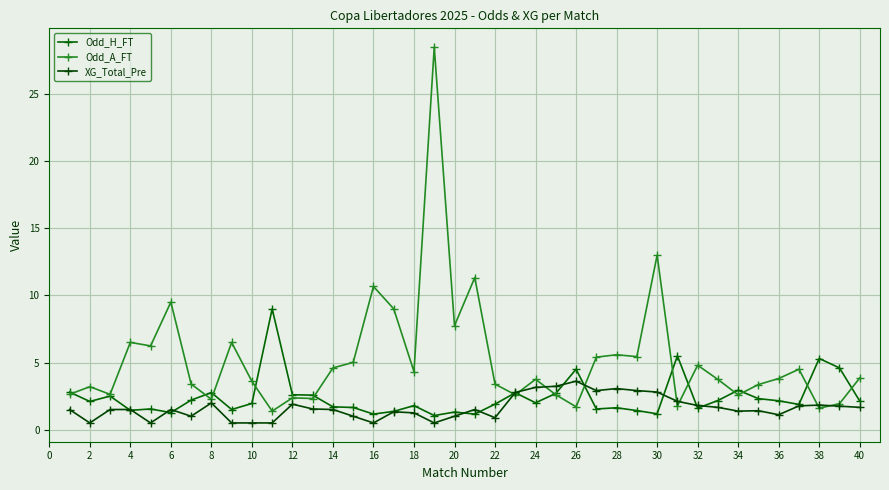

How many intersections are there between Odd_A_FT and Odd_H_FT?

15